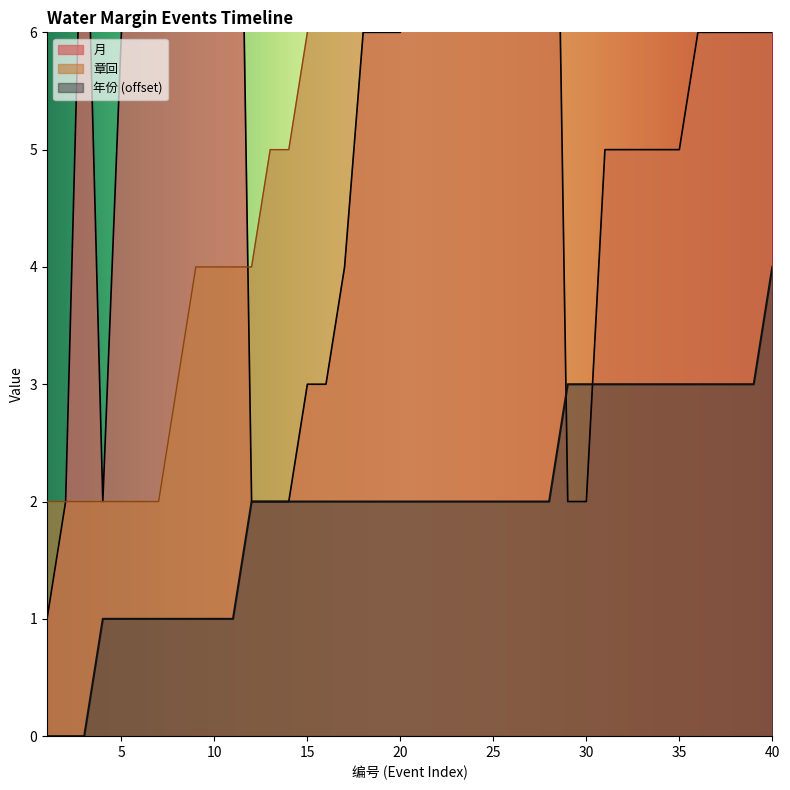

What are all the series names shown in the legend?

月, 年份, 章回